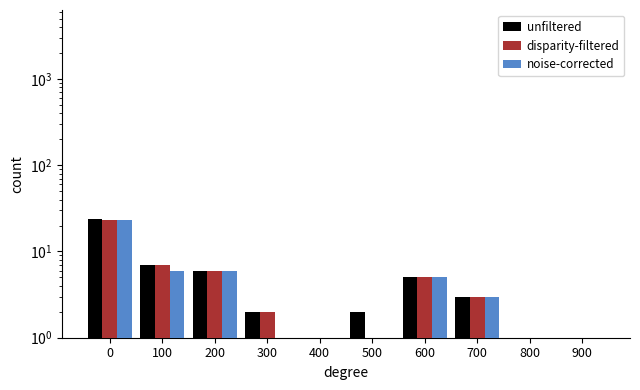

What is the difference between the maximum and minimum values in the noise-corrected series?

23